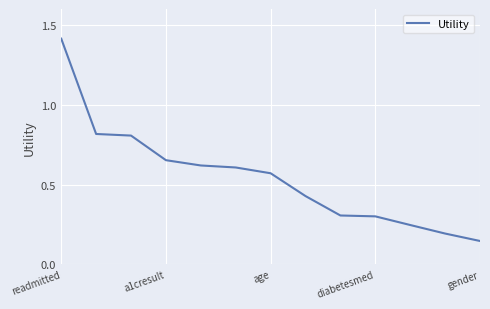

What is the greatest value displayed?

1.4